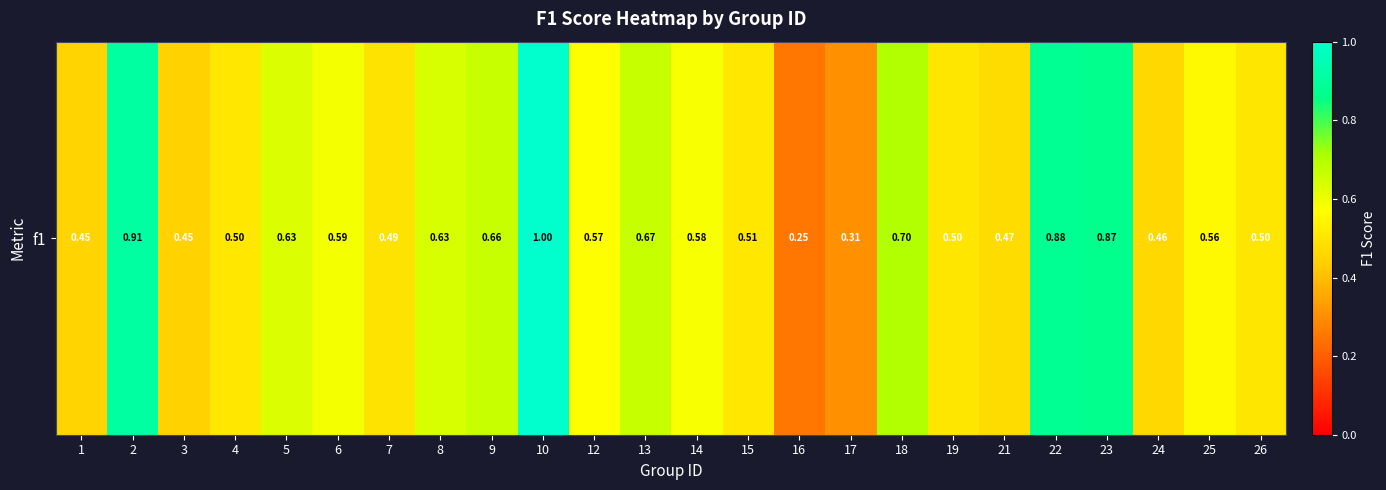

Which label corresponds to the largest value in the chart?

10